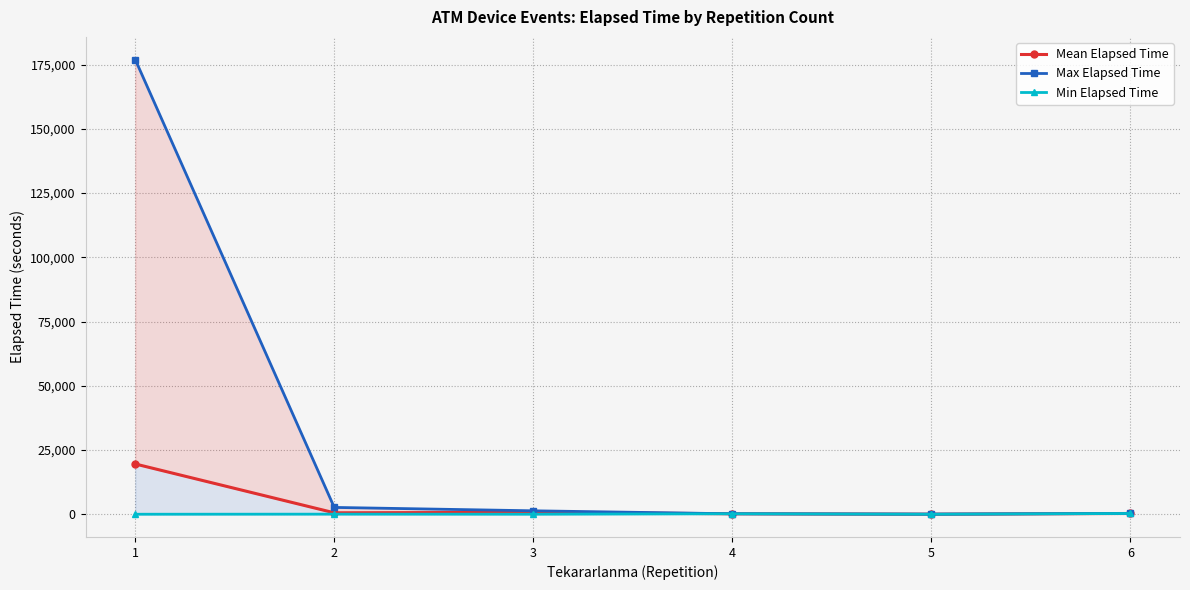

Which has a higher value, 4 or 6?

6